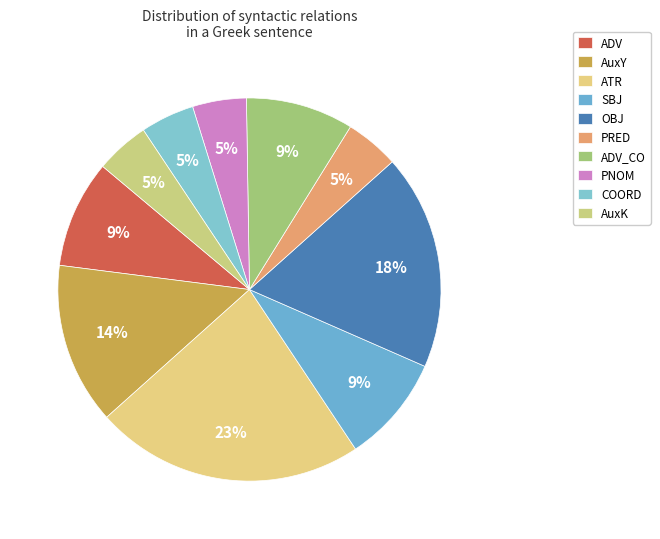

How many segments does this pie chart have?

10